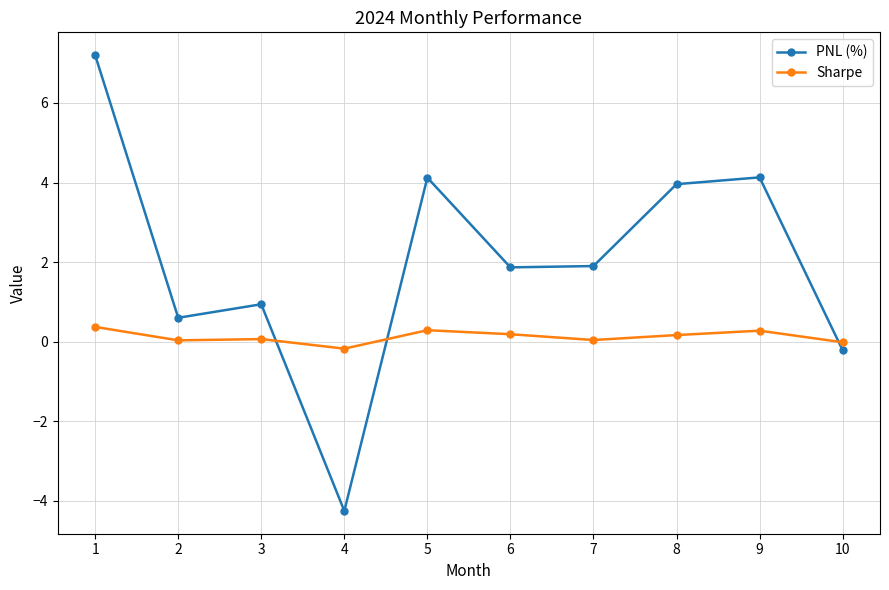

What is the sum of the PNL (%) values at 3 and 7?

2.8